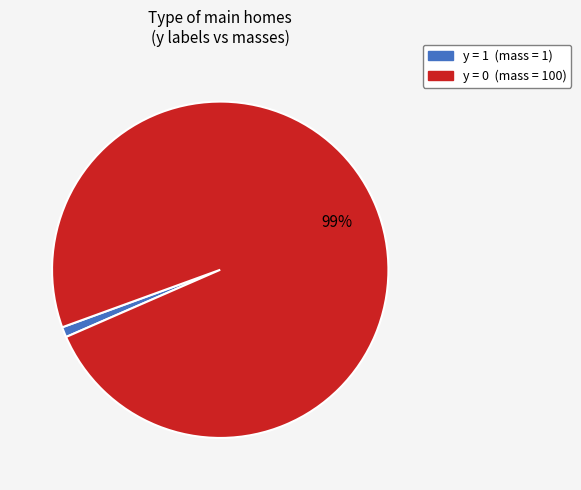

To the nearest percent, what is the difference between the largest and smallest slice percentages?

98%